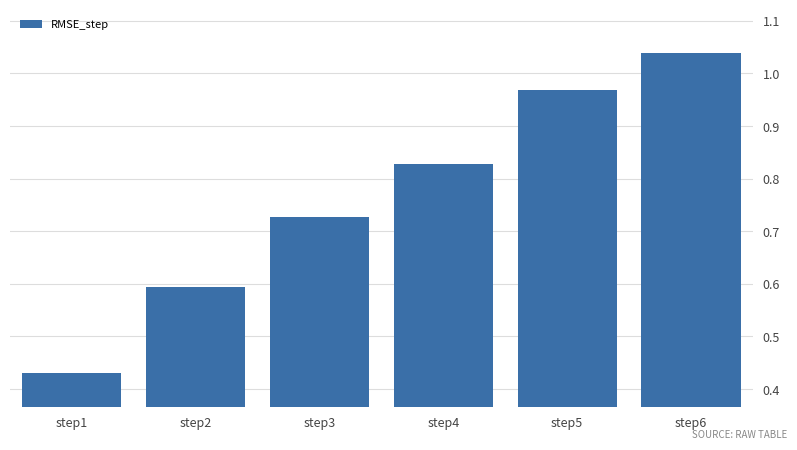

What is the sum of the values at step3 and step5?

1.7